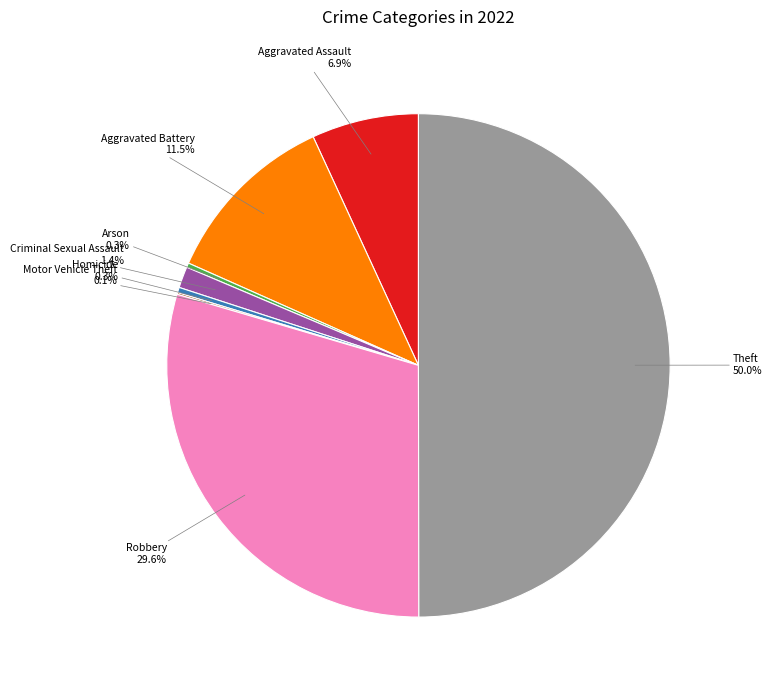

To the nearest percent, what is the average slice percentage?

12%